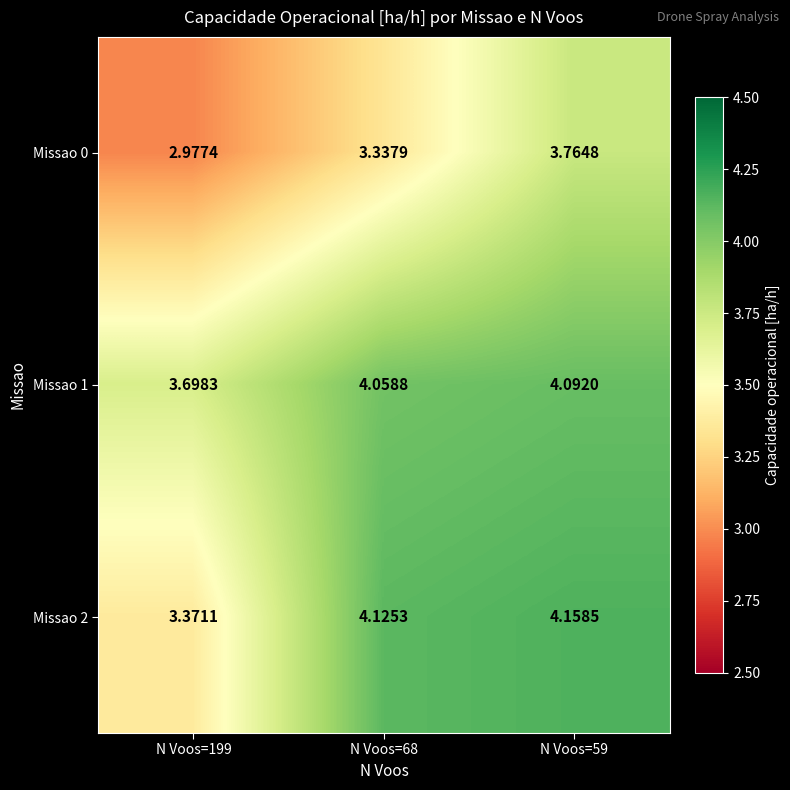

What is the difference between the highest and lowest values at N Voos=59?

0.4